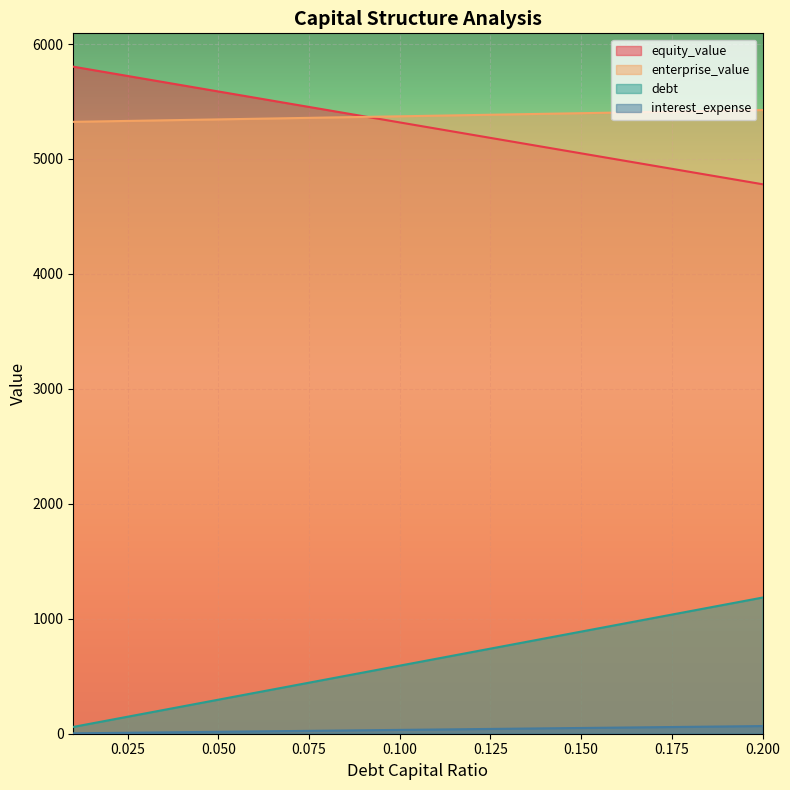

The value of enterprise_value at 0.100 is 5371.1. True or false?

True